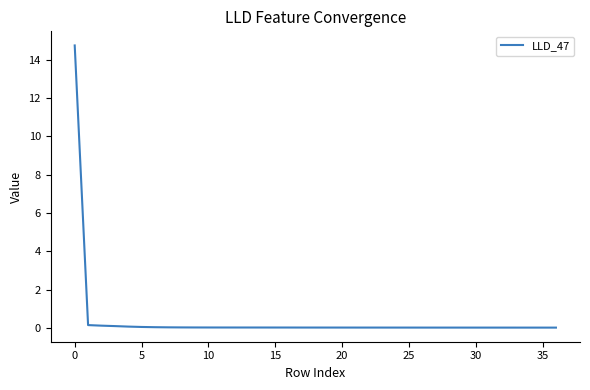

What is the greatest value displayed?

14.7